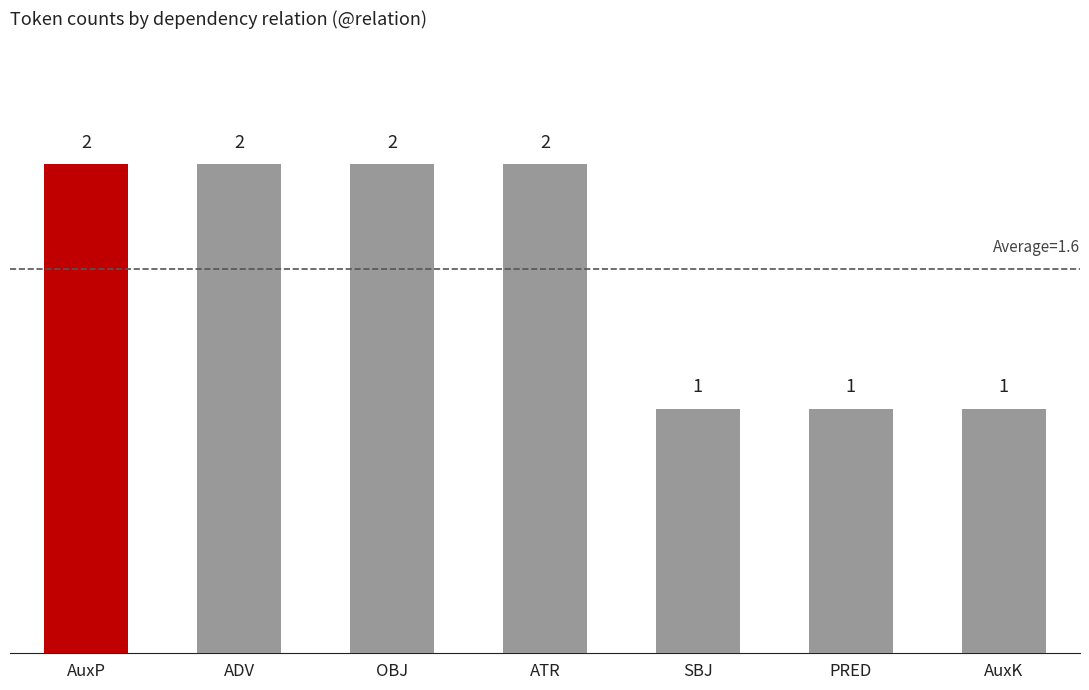

What is the difference between the maximum and minimum values?

1